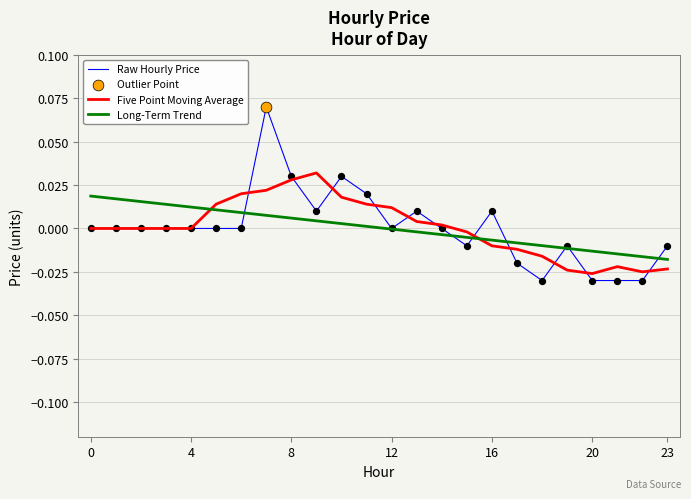

Which series has the widest spread of values?

Raw Hourly Price